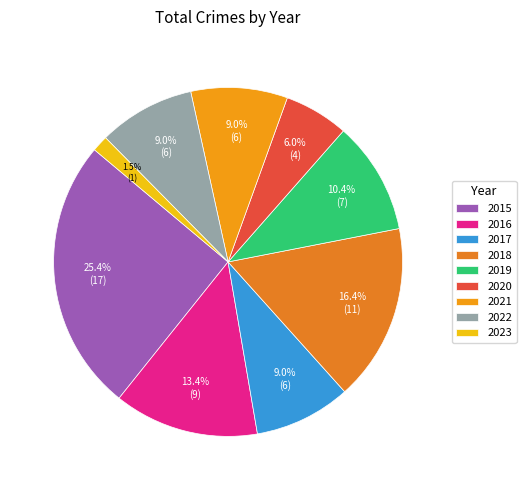

Rank the categories by value from highest to lowest.

2015, 2018, 2016, 2019, 2017, 2021, 2022, 2020, 2023